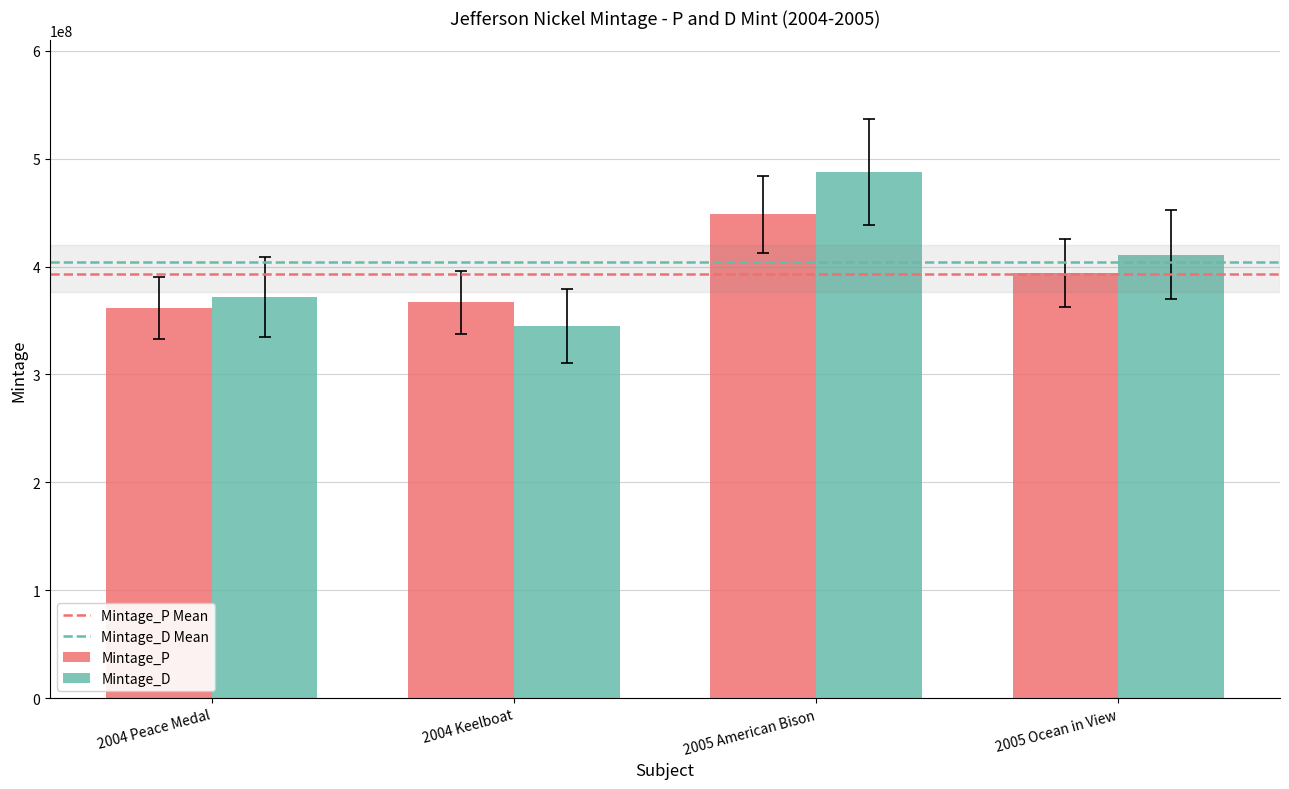

What is the difference between the second highest and second lowest values in the Mintage_P series?

27360000